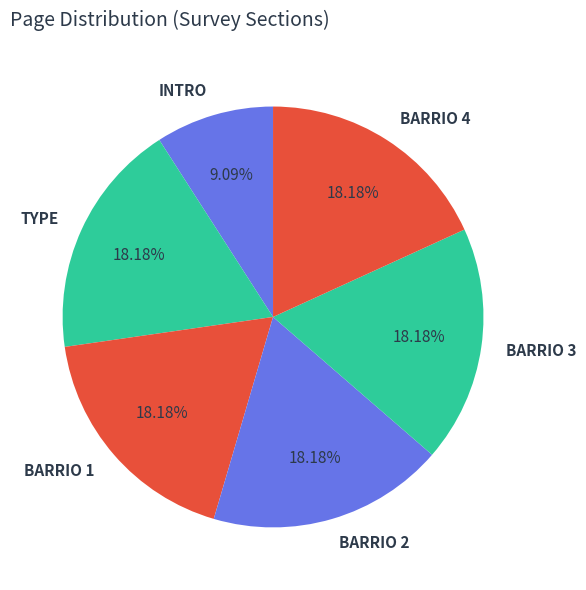

How many segments does this pie chart have?

6